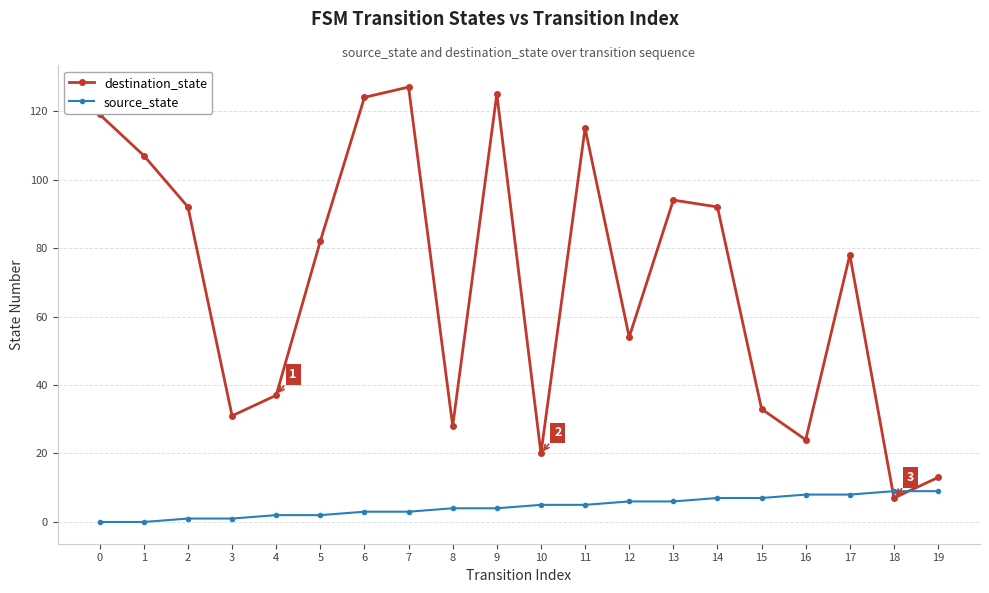

Where is destination_state nearest to the value 67?

17